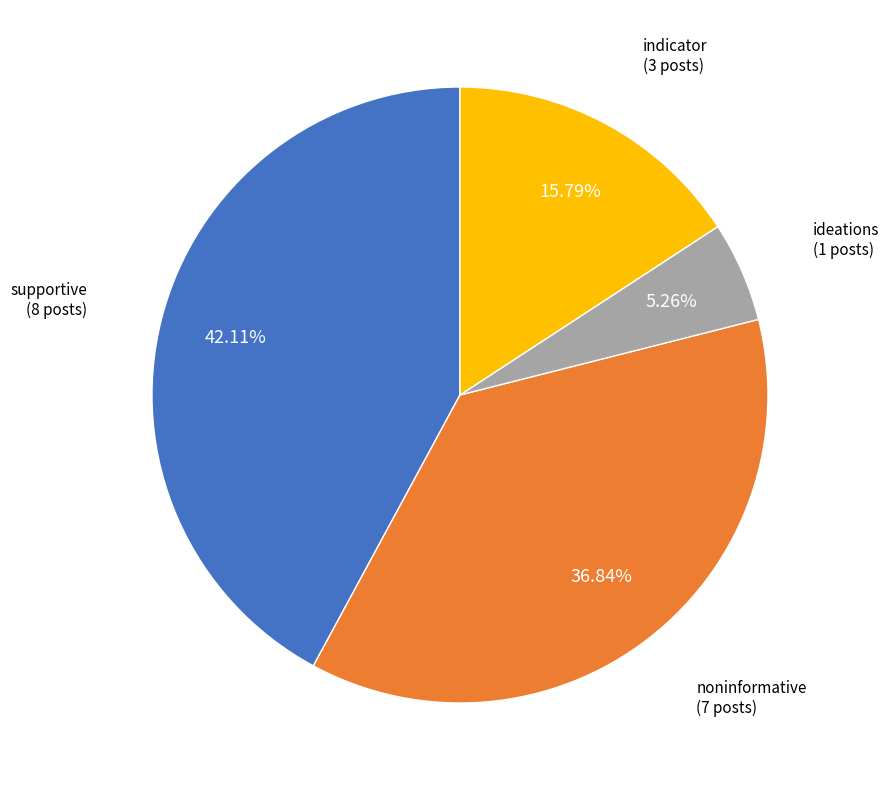

Does any single category account for the majority?

No